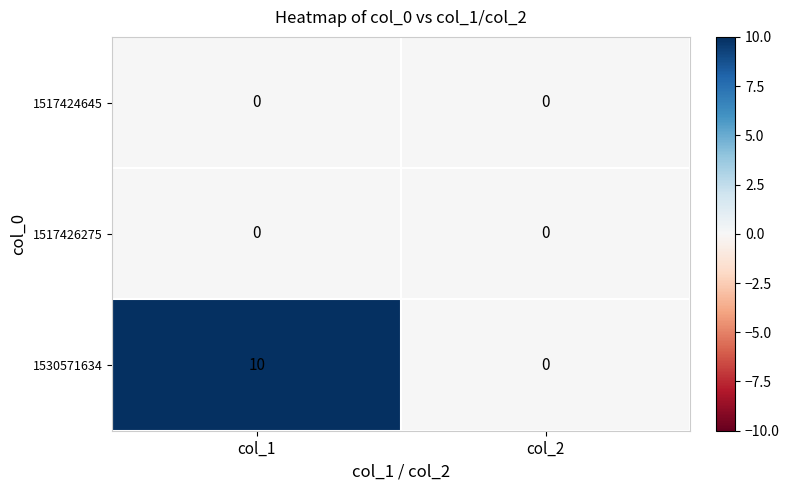

Which series changed the most between col_1 and col_2?

1530571634